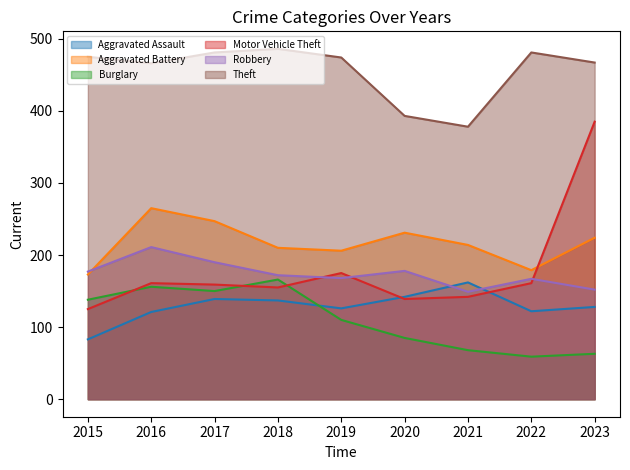

True or false: Motor Vehicle Theft has more than 1 interior local peaks.

True